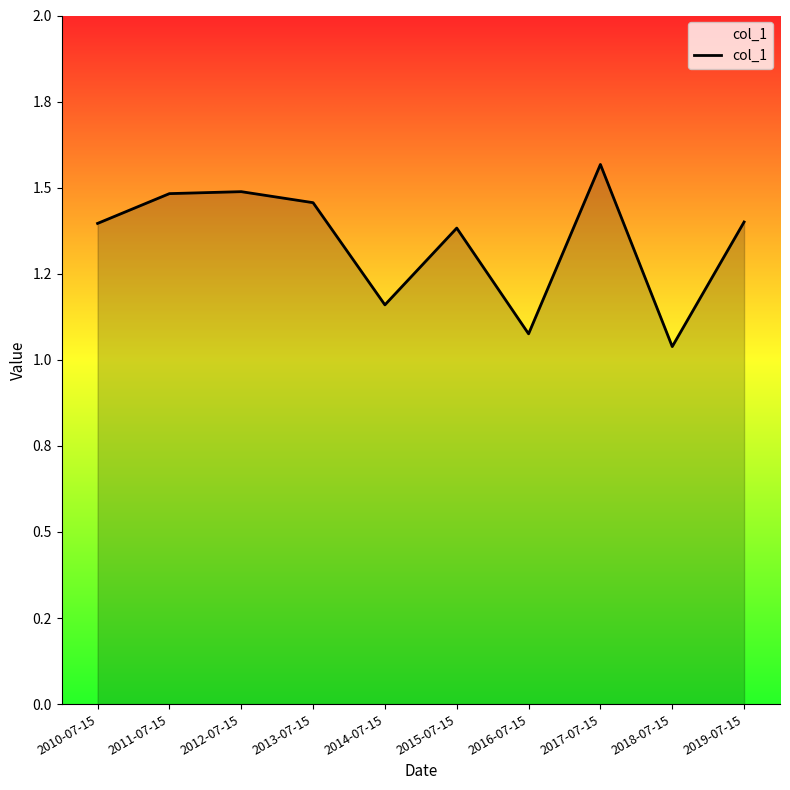

Rank the categories by value from lowest to highest.

2018-07-15, 2016-07-15, 2014-07-15, 2015-07-15, 2010-07-15, 2019-07-15, 2013-07-15, 2011-07-15, 2012-07-15, 2017-07-15